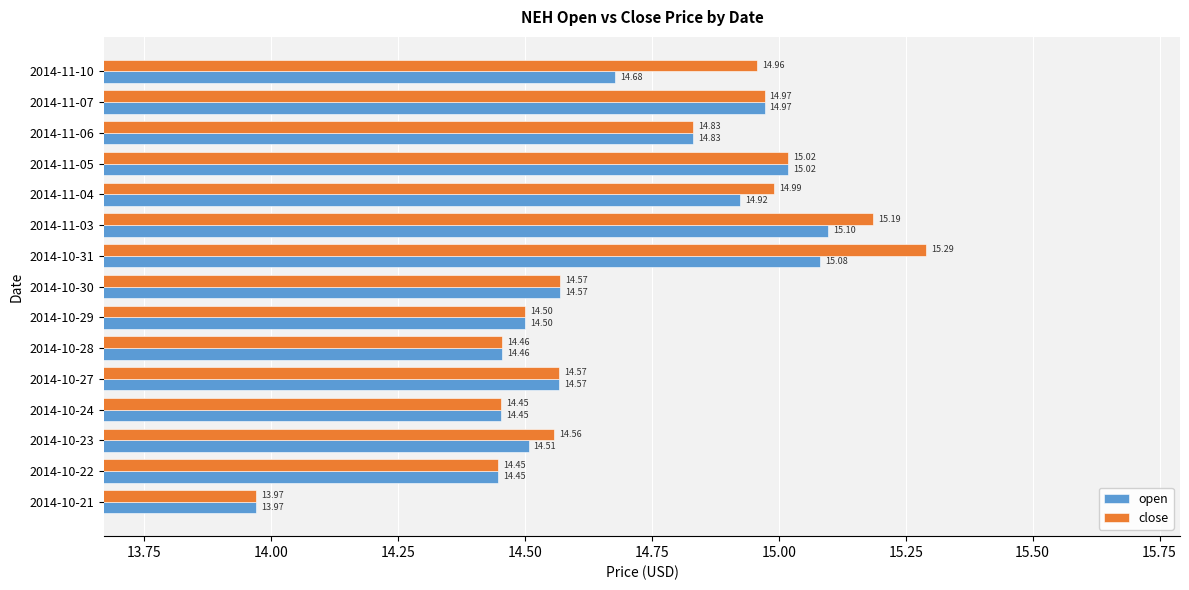

How many values in the open series are below 14?

1